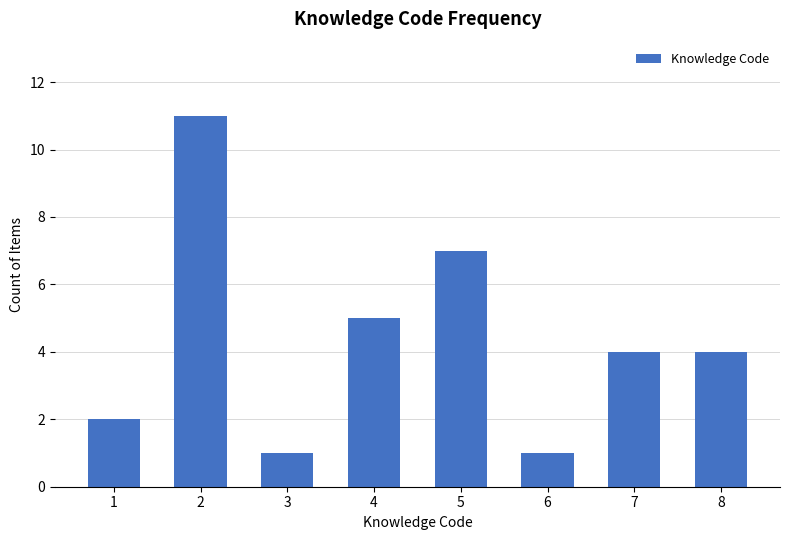

Read the value at 7.

4